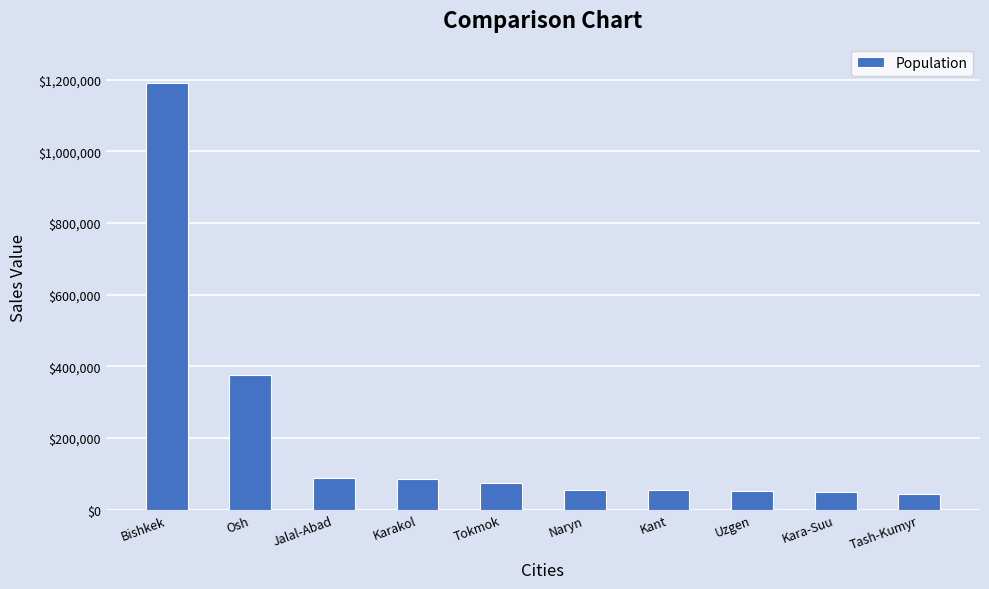

What is the ratio of the value at Kara-Suu to the value at Tash-Kumyr?

1.2